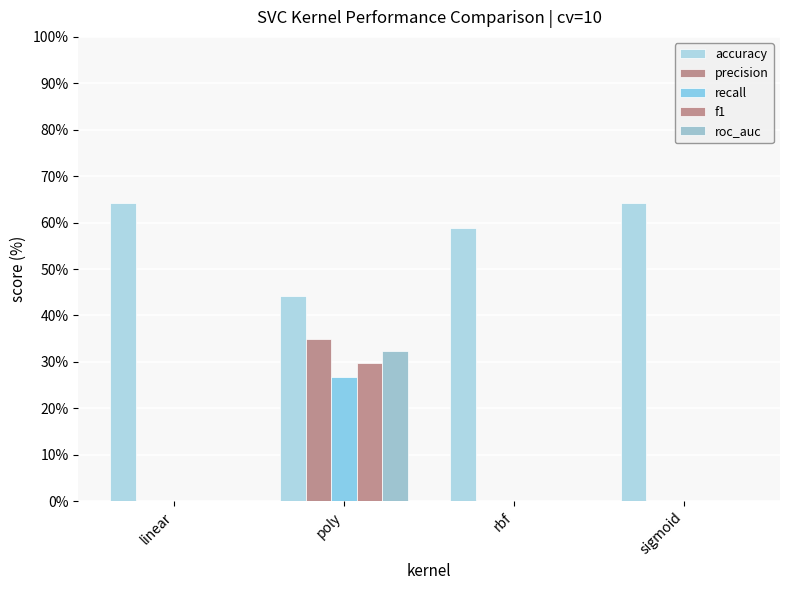

What is the total value across all series at linear?

0.6